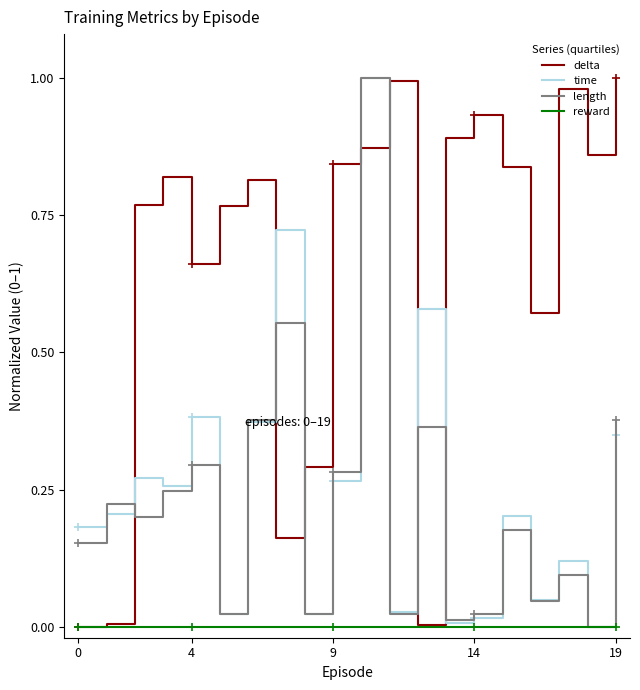

The value of time at 11 is 0.0. True or false?

False